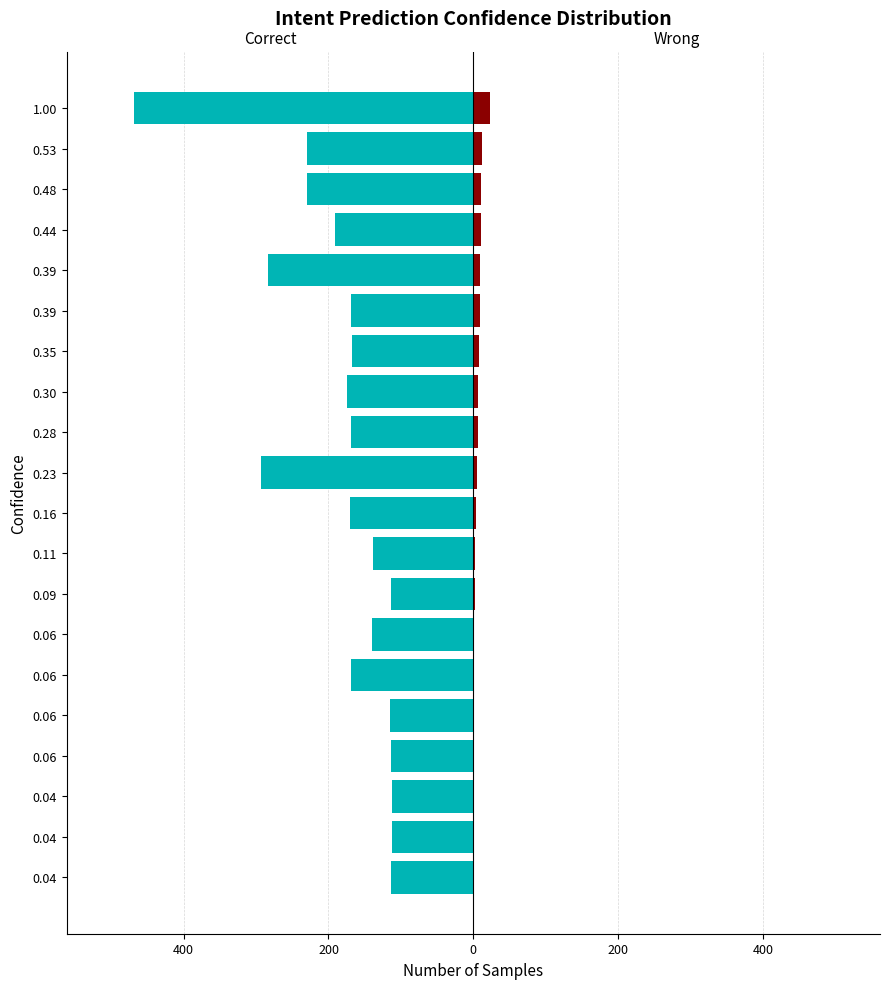

How many data points does each series have?

20